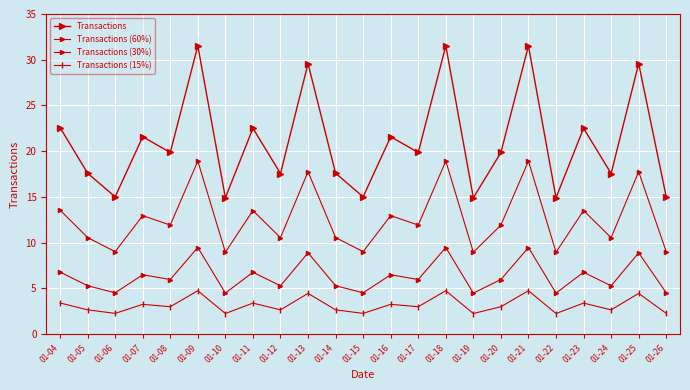

What is the sum of all Transactions values?

483.9